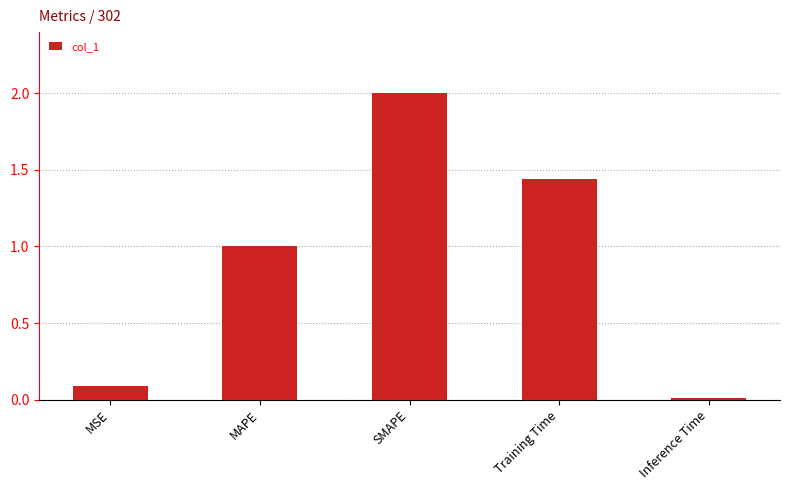

Between SMAPE and MAPE, which is larger?

SMAPE